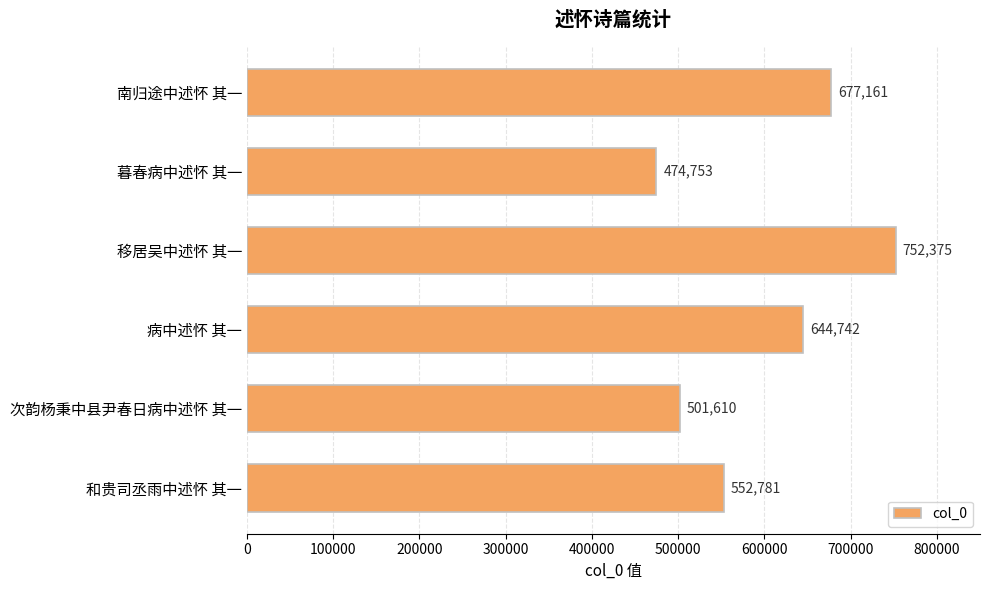

What is the maximum value shown in the chart?

752375